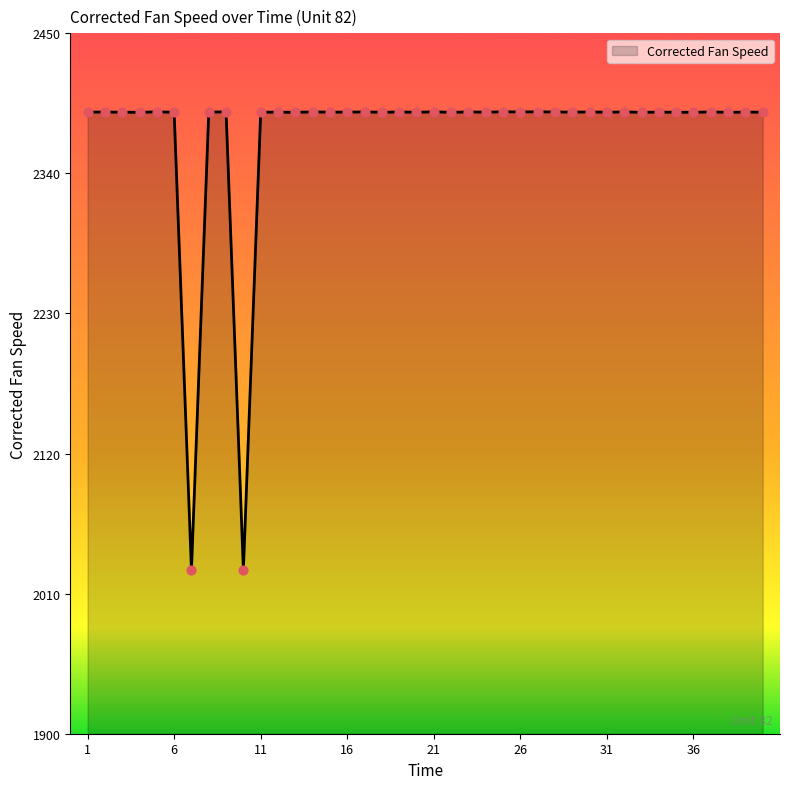

What is the difference between the maximum and minimum values?

360.0